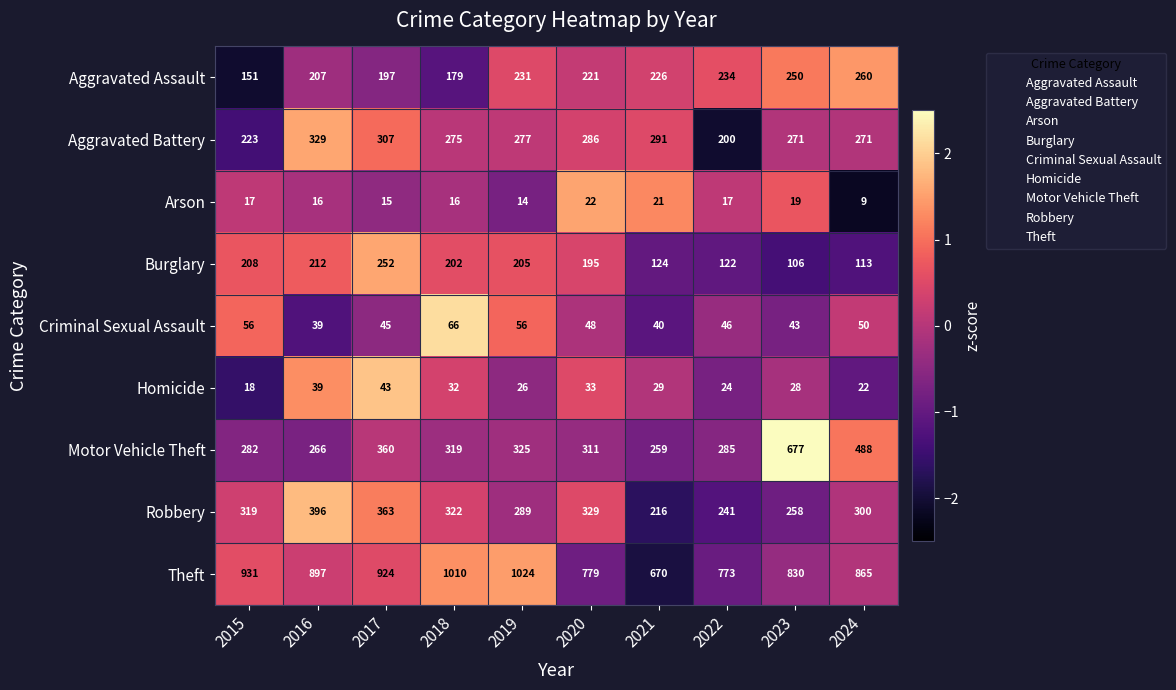

At which label does Robbery reach its minimum?

2021